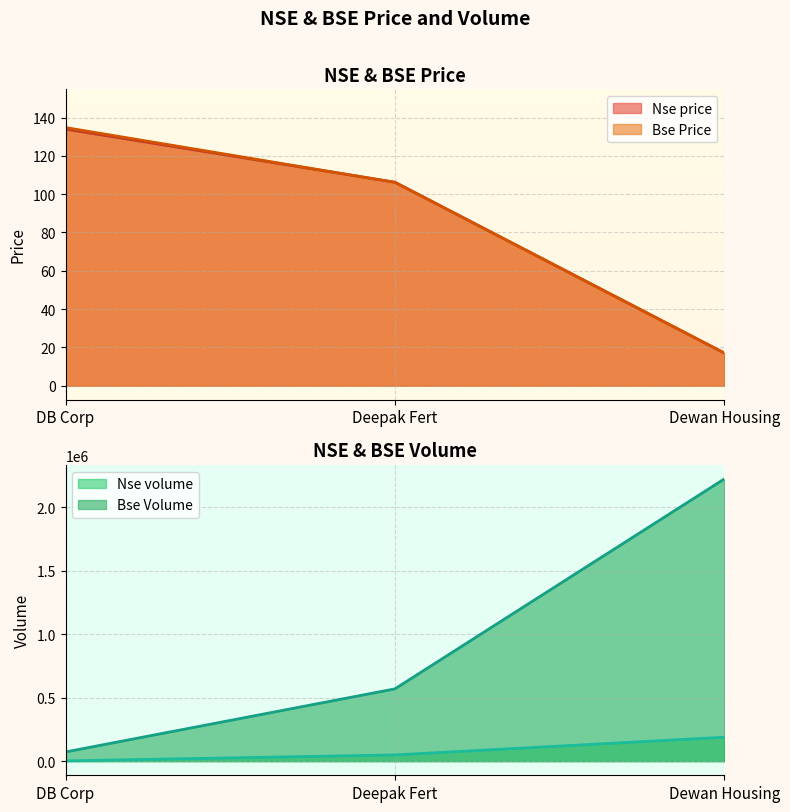

What is the label of the 1st point from the right?

Dewan Housing